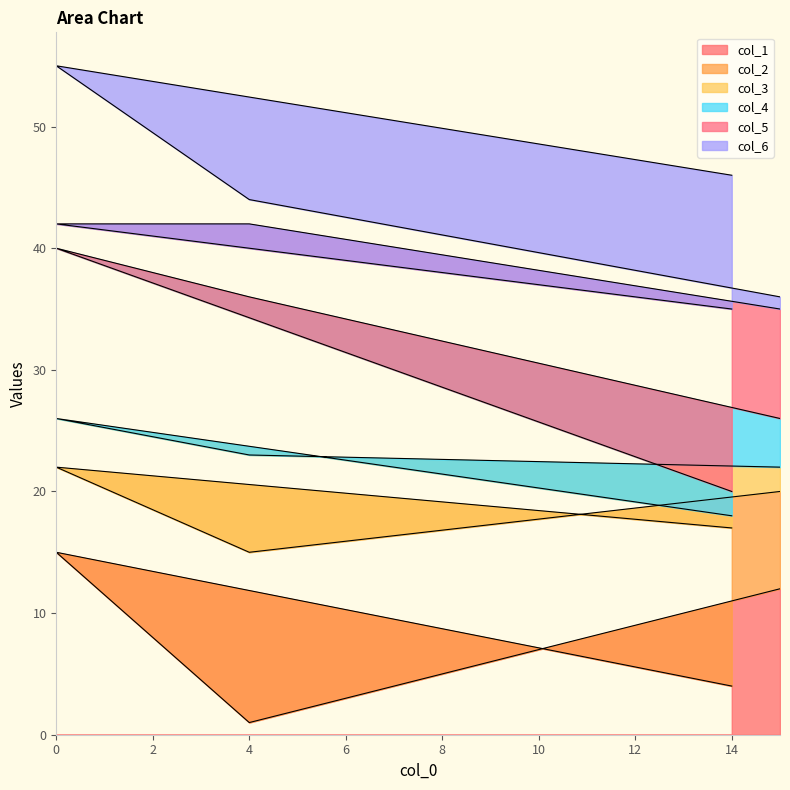

Does the chart have visible grid lines?

No